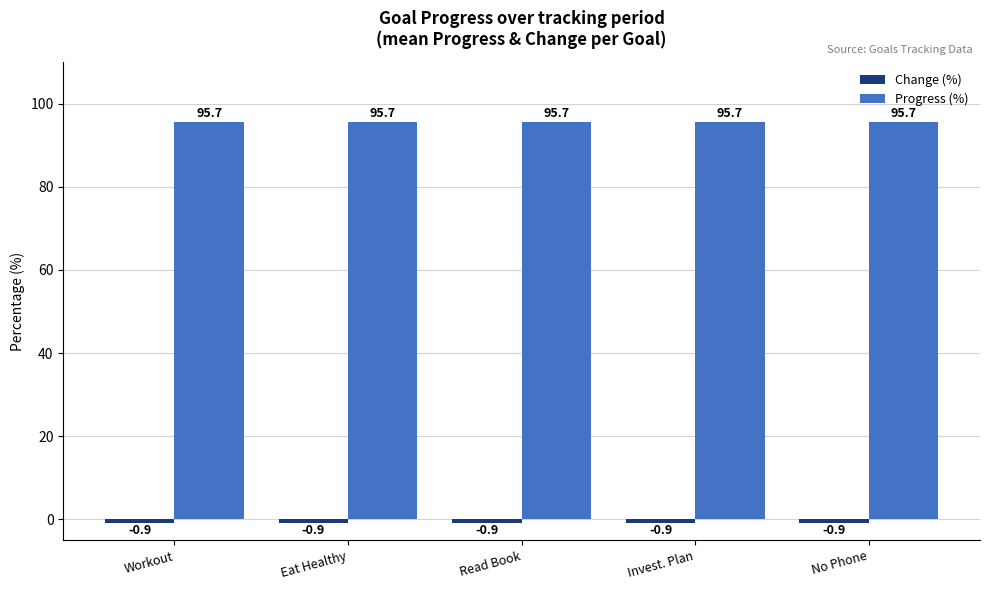

What is the average value of the Progress (%) series?

95.7